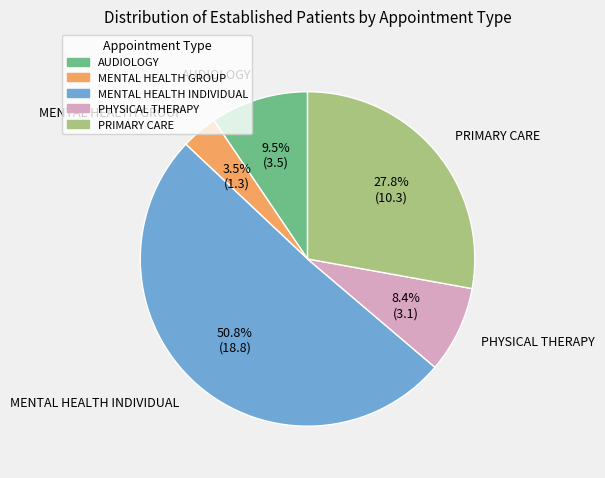

To the nearest percent, what portion does PRIMARY CARE represent?

28%